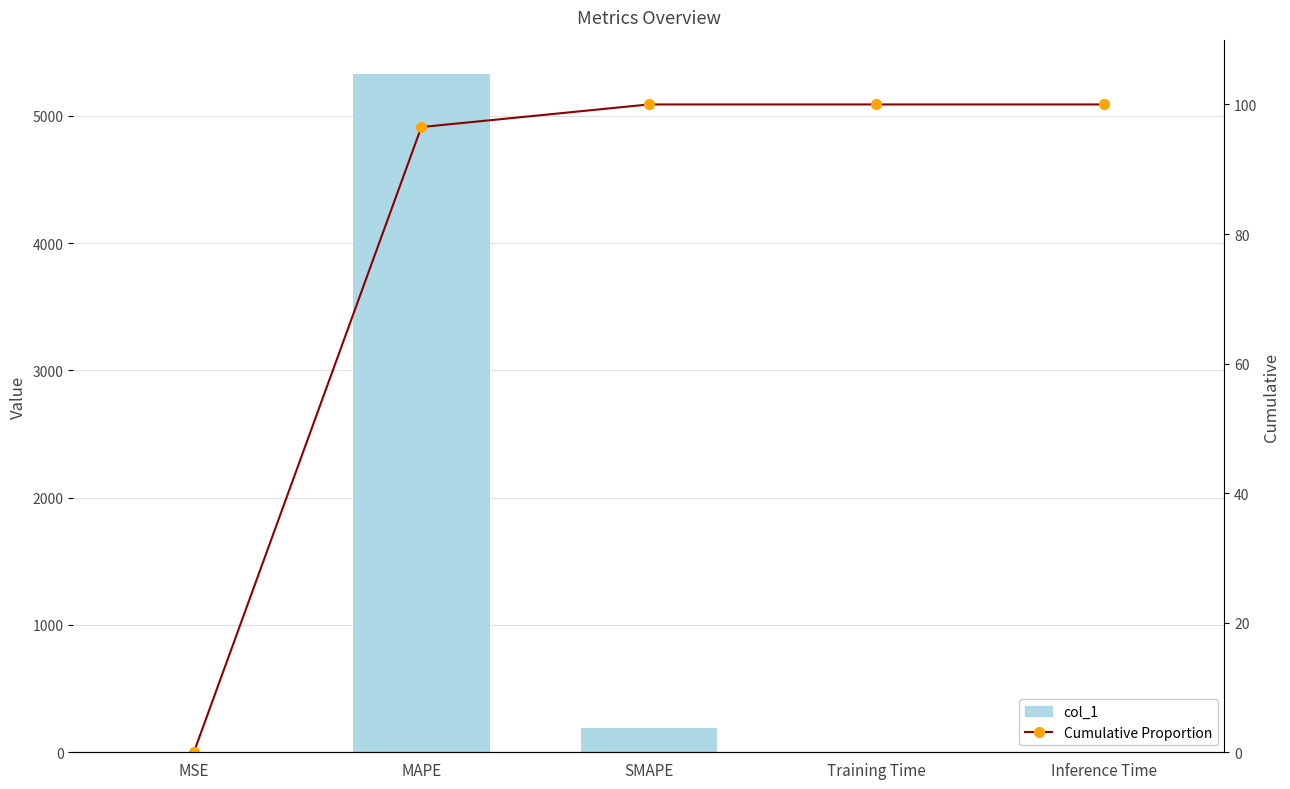

List the labels in order of Cumulative Proportion value, smallest first.

MSE, MAPE, SMAPE, Training Time, Inference Time